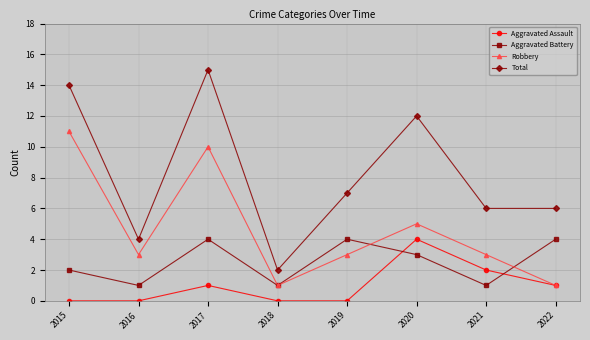

Which series changed the most between 2018 and 2021?

Total